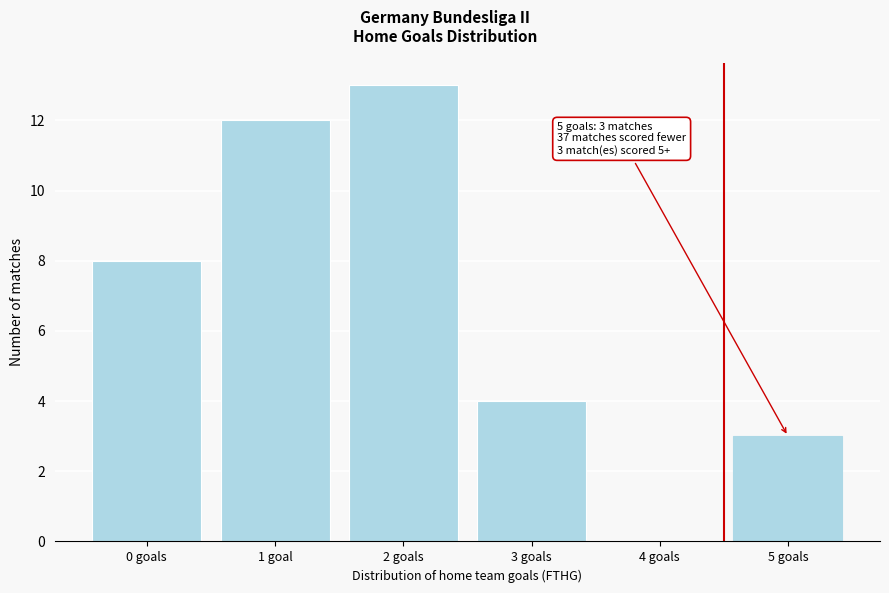

Reading left to right, list all the values displayed in this chart.

0 goals=8	1 goal=12	2 goals=13	3 goals=4	4 goals=0	5 goals=3